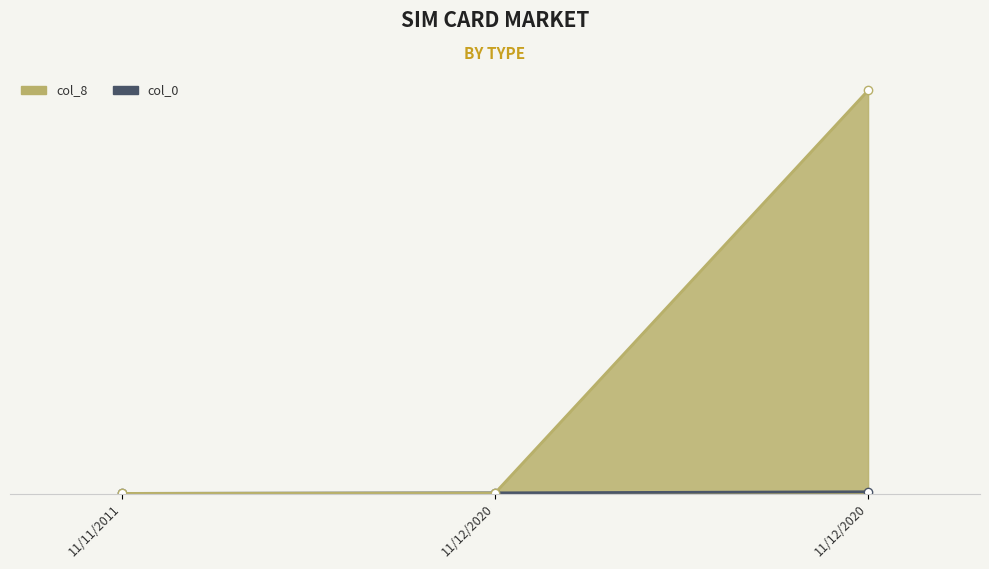

Which series changed the most between 11/11/2011 and 11/12/2020?

col_0